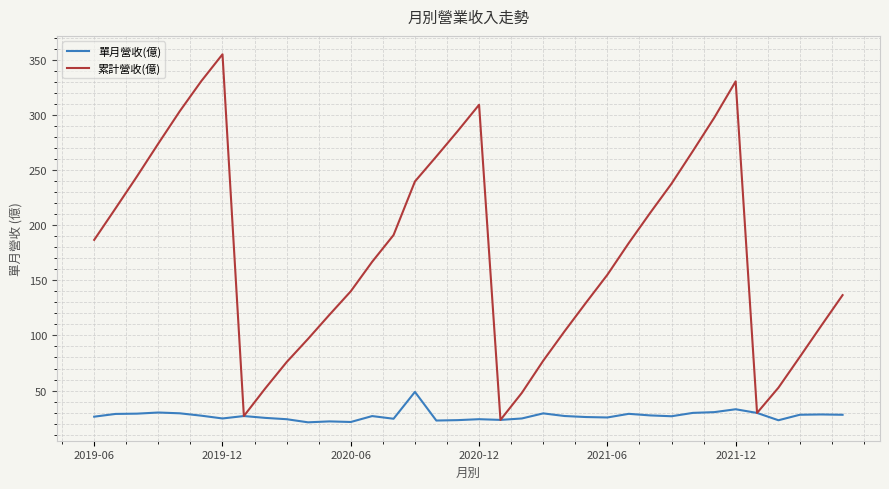

What is the minimum value for 單月營收(億)?

21.1